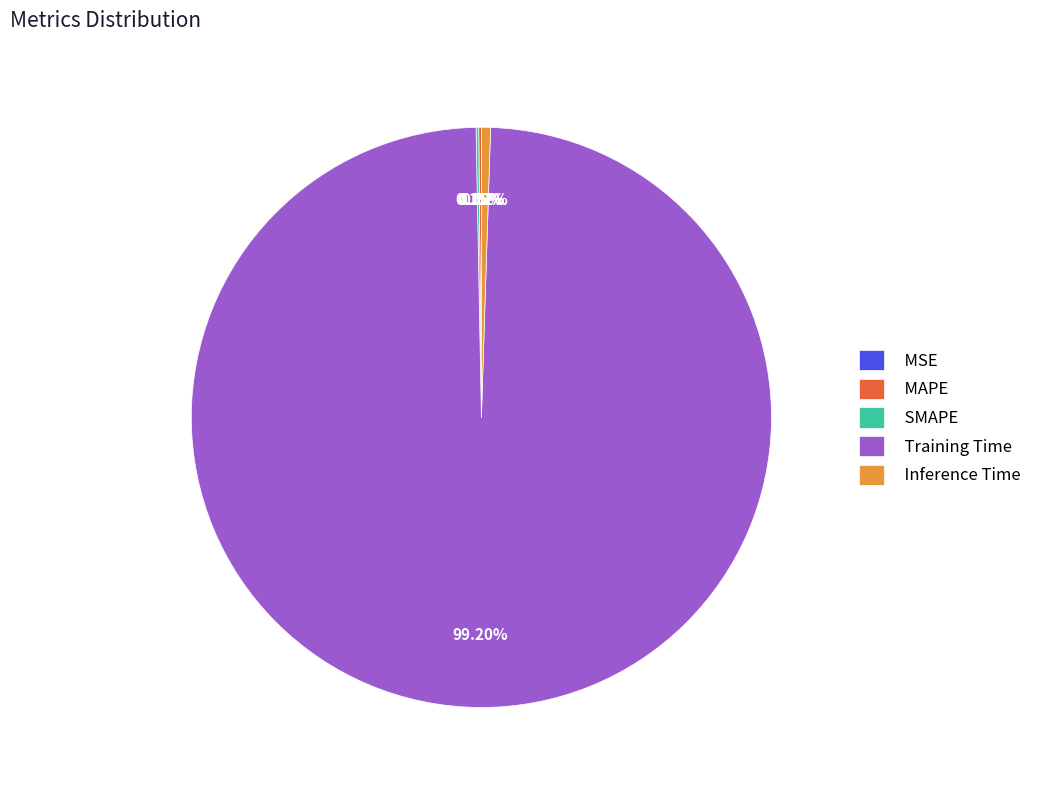

What is the largest slice in the pie chart?

Training Time